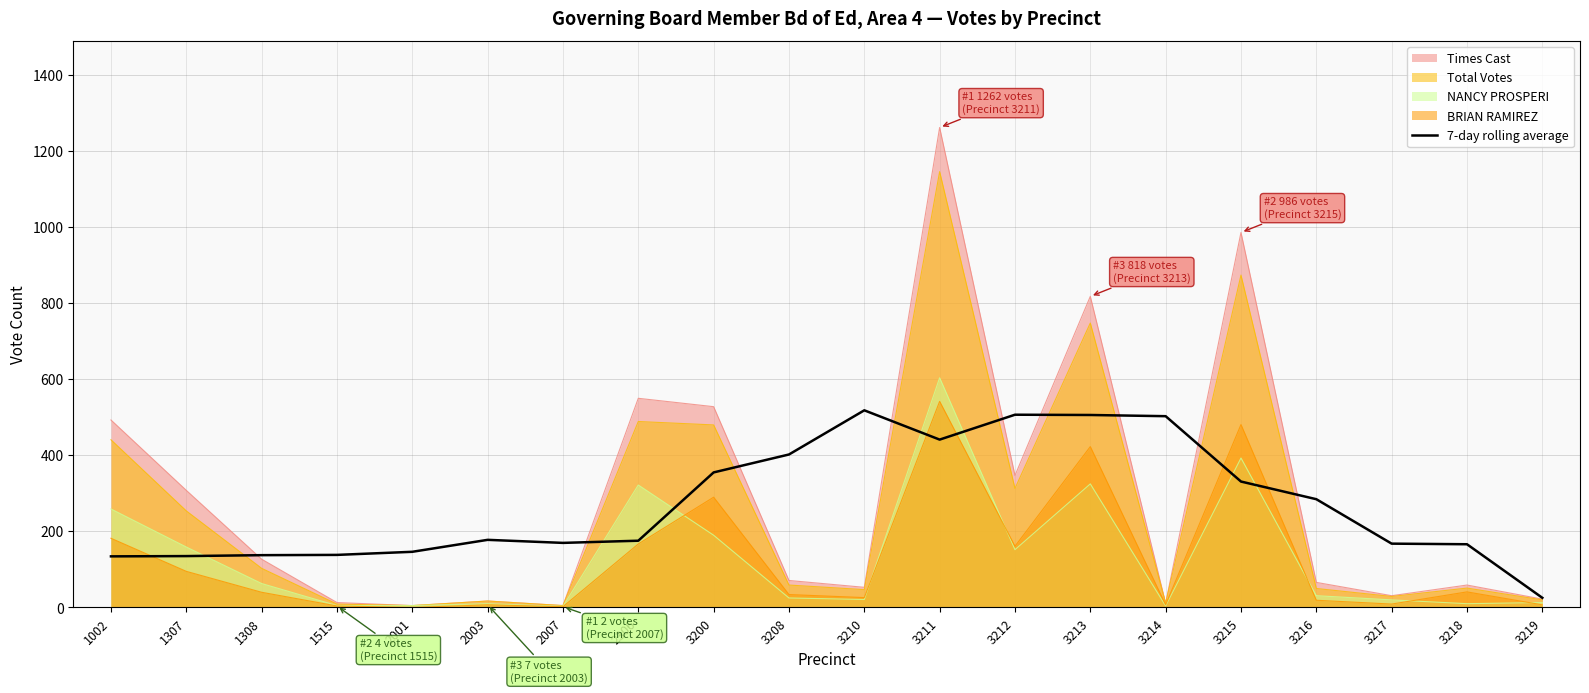

What is the value of the 6th point from the left?

177.9